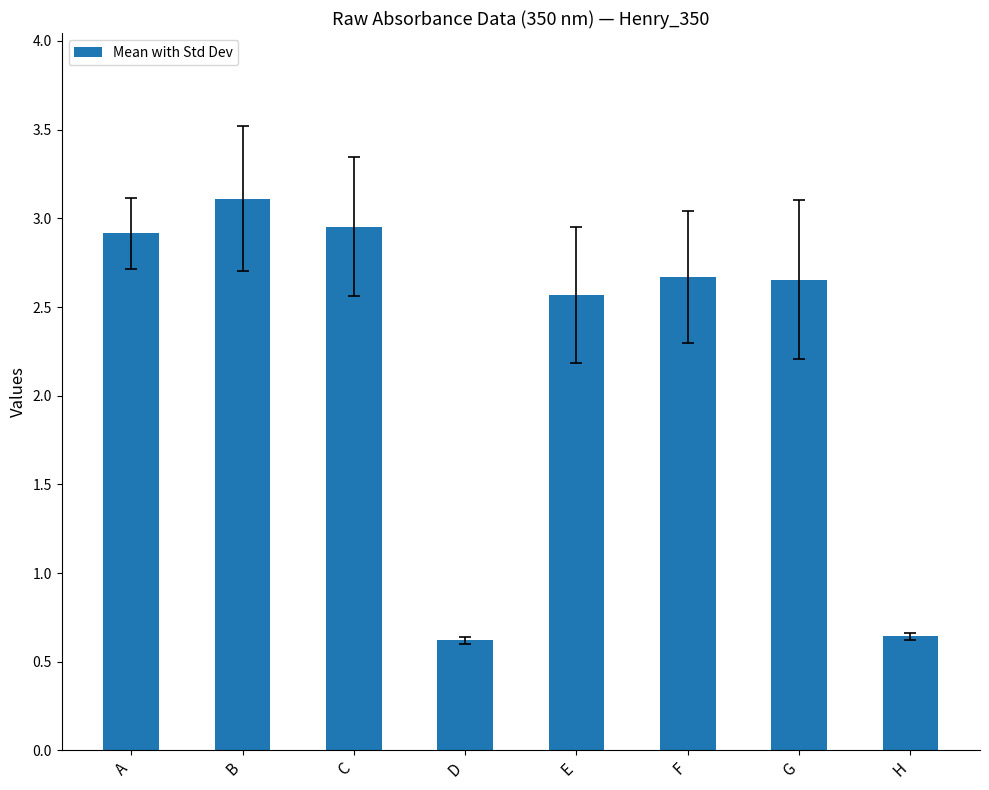

Where does the data first go above 2?

A